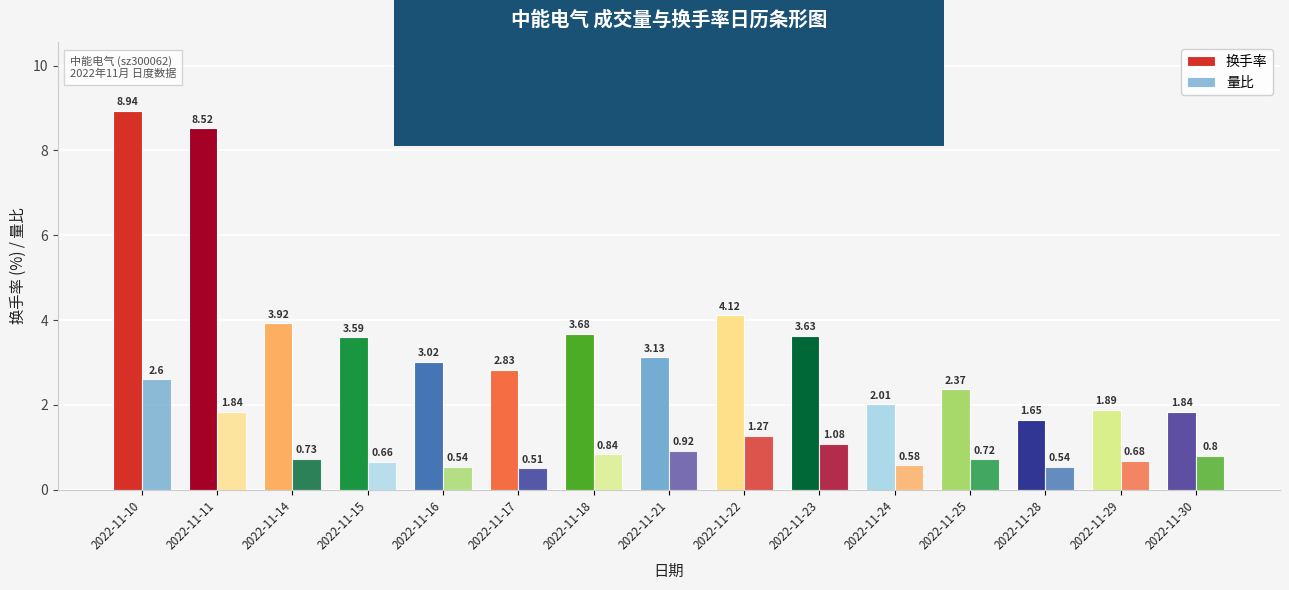

How many bars are there in total?

30